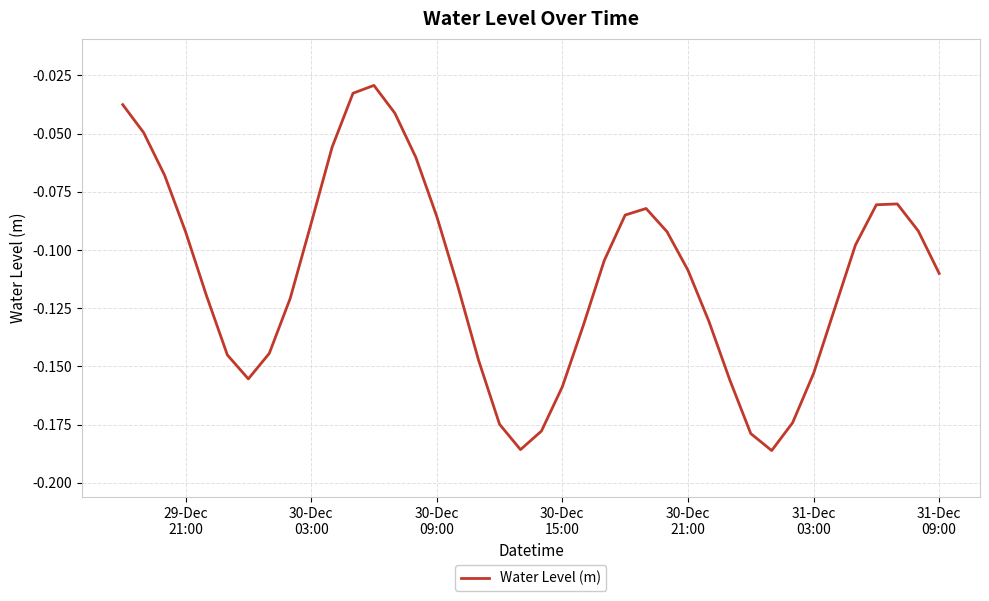

How many lines are shown in the chart?

1